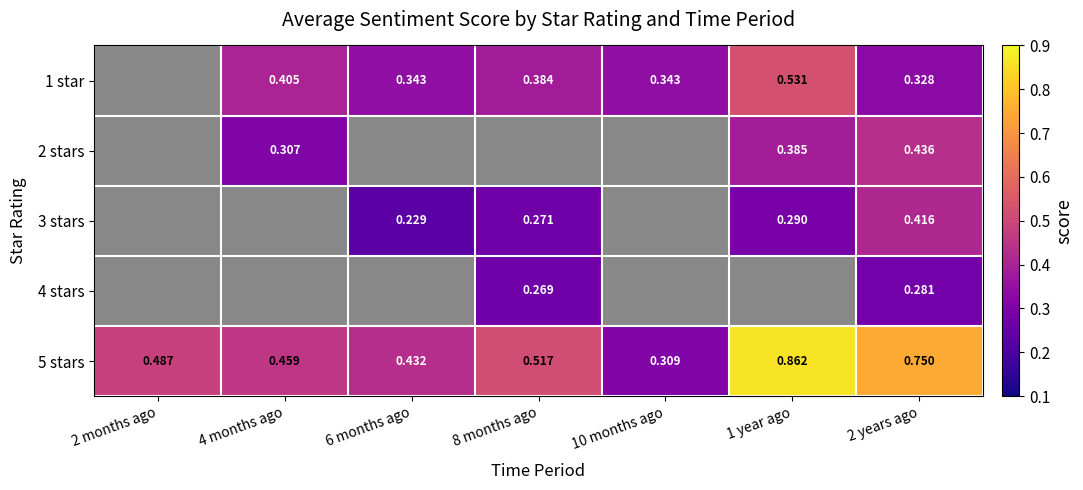

Is the value of 3 stars at 8 months ago greater than the value of 1 star at 6 months ago?

No